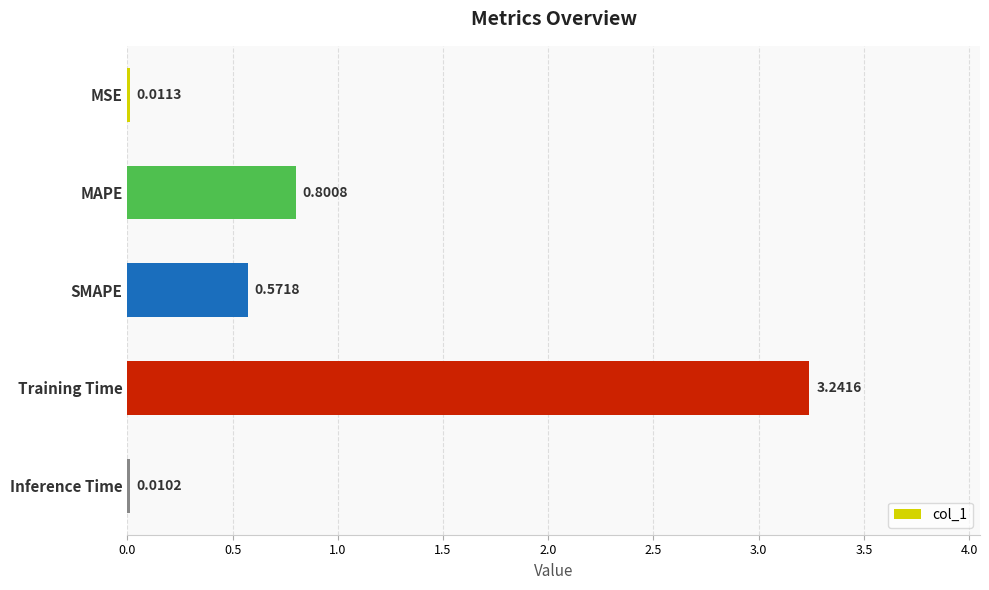

What is the average value?

0.9